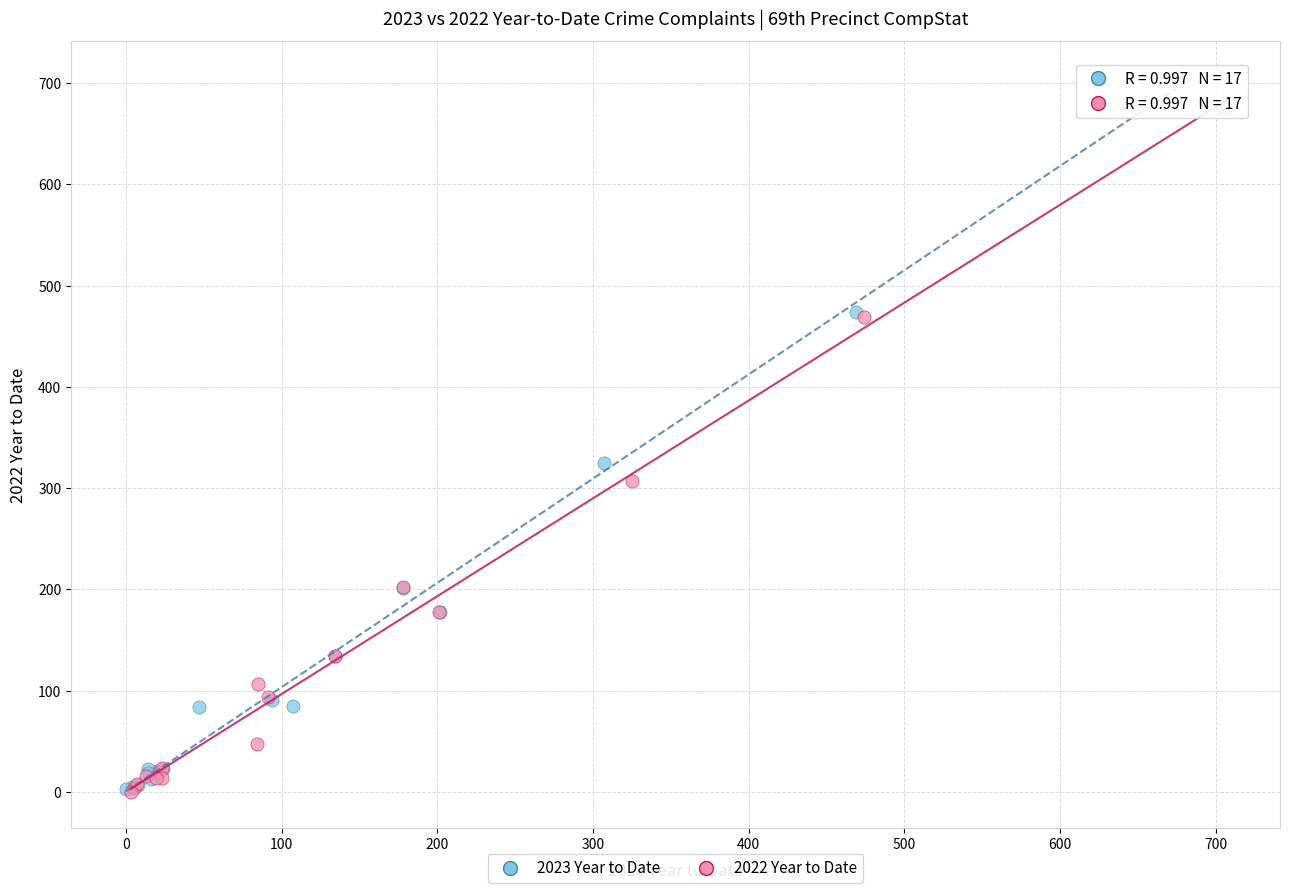

Which series has the widest spread of Y values?

2023 Year to Date